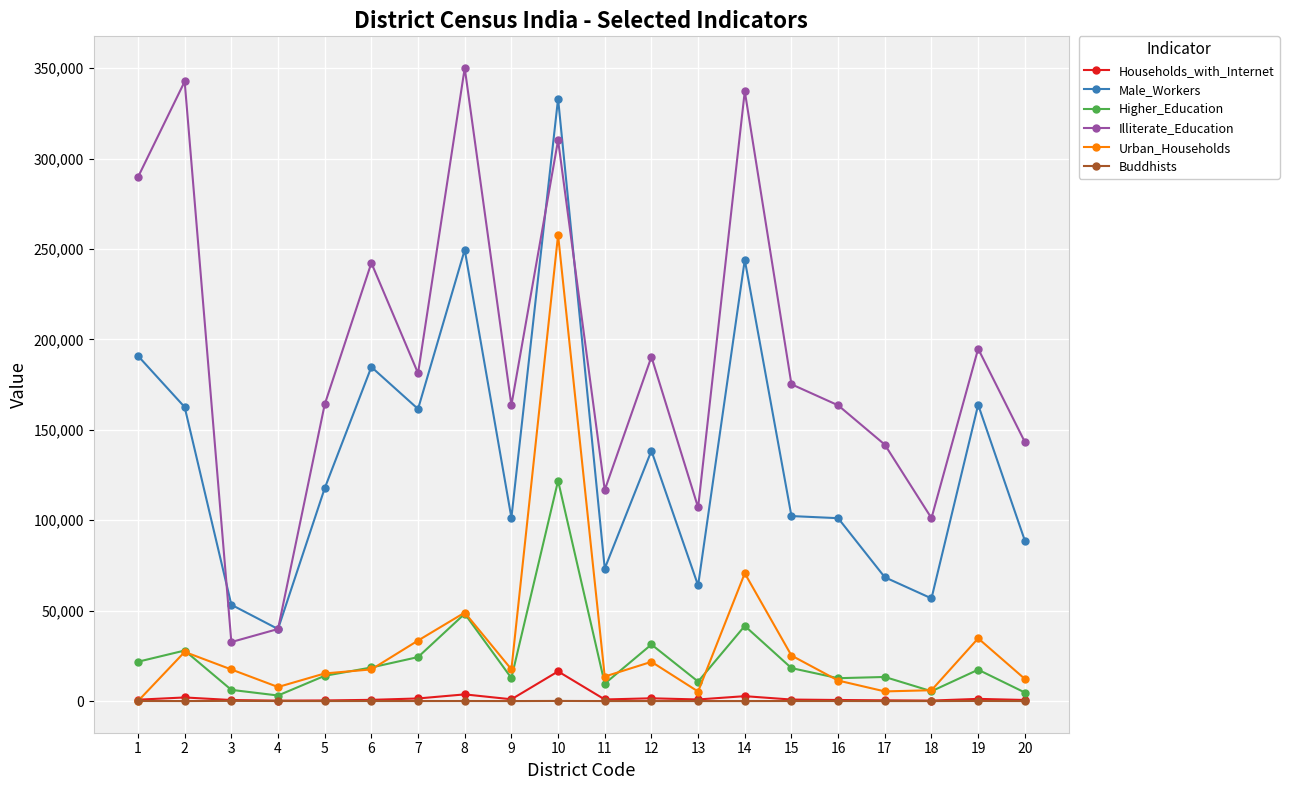

What is the maximum value for Higher_Education?

121856